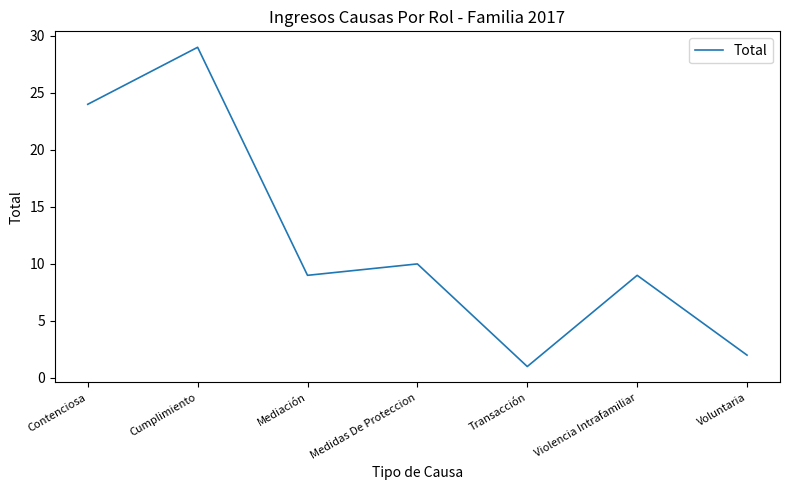

Between Voluntaria and Mediación, which is larger?

Mediación